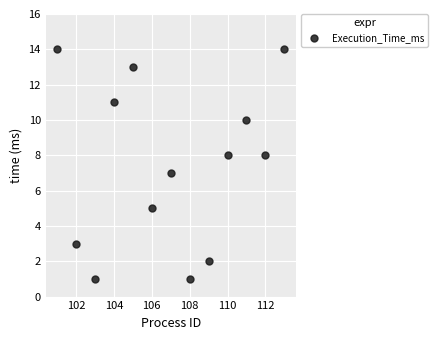

What is the range of Y values (max minus min)?

13